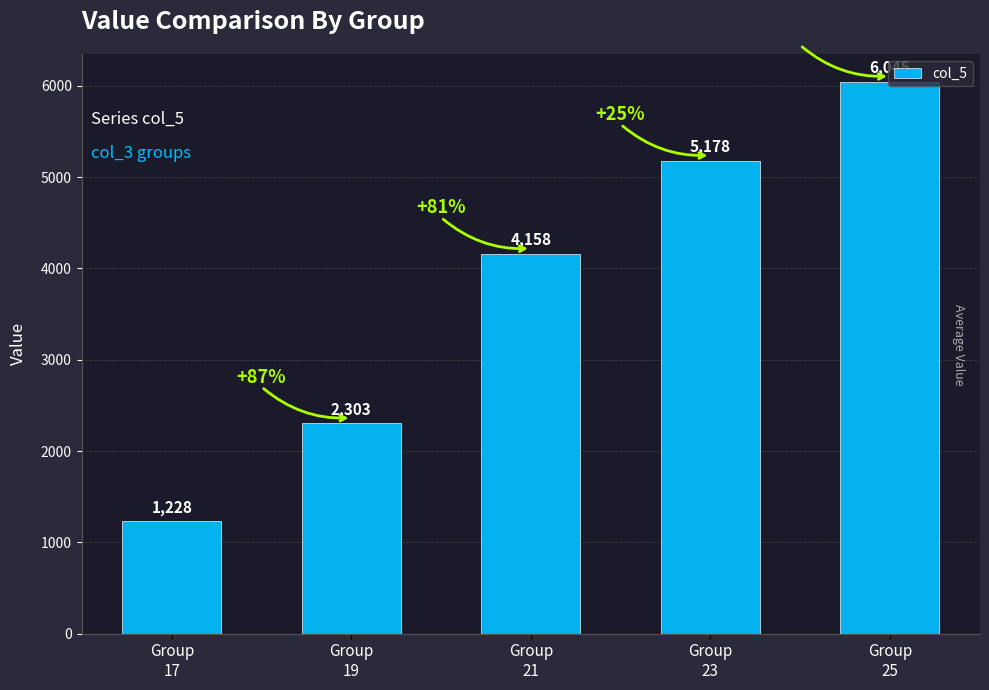

What is the sum of all values?

18913.0